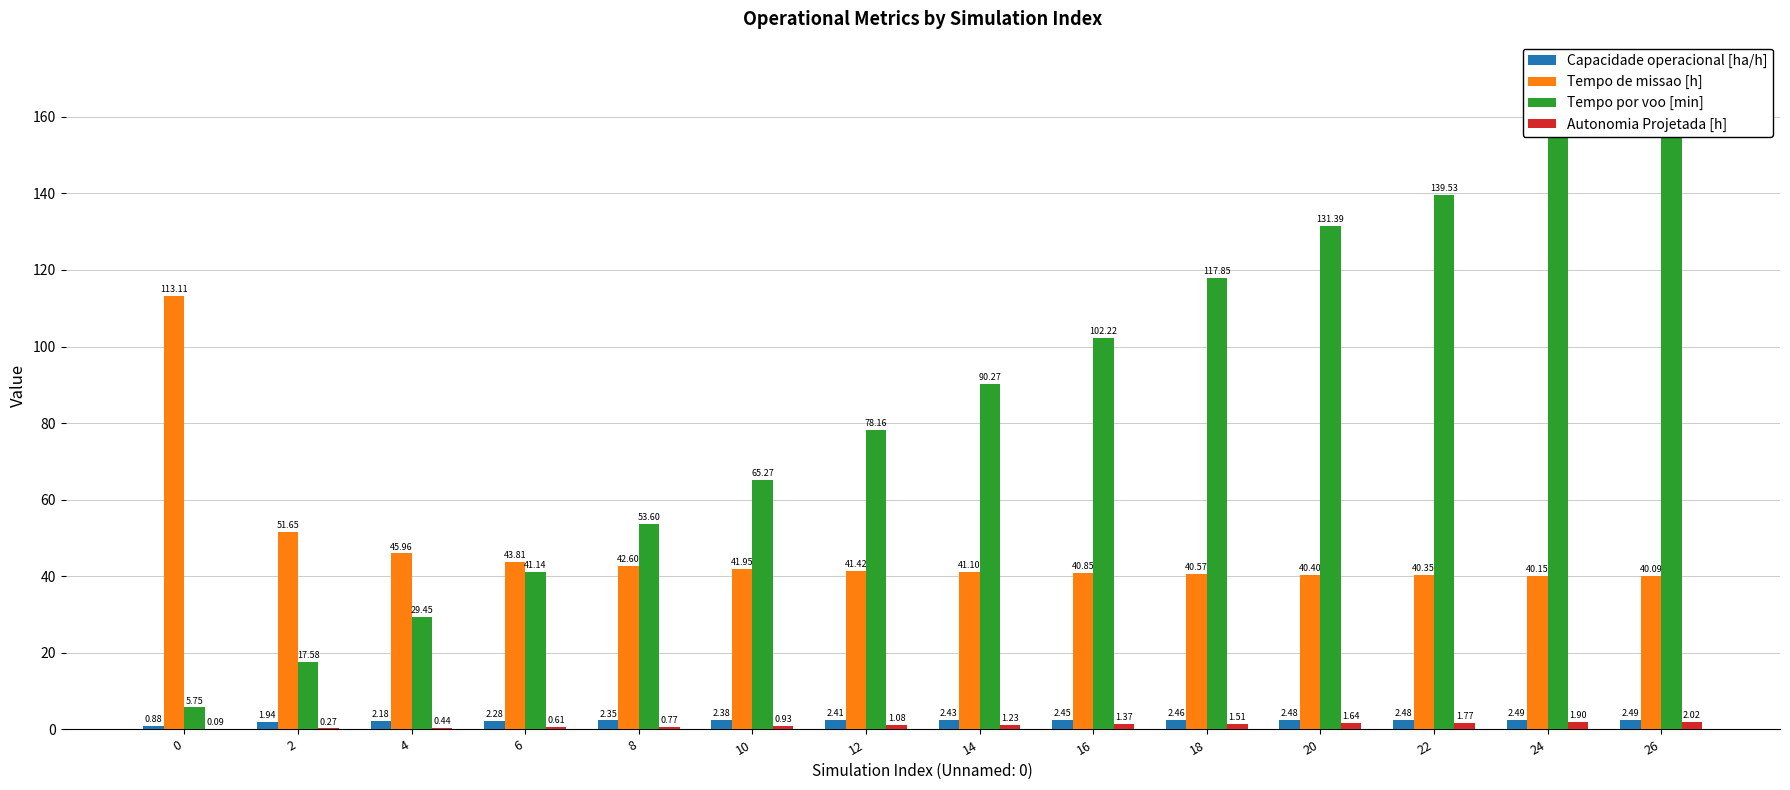

List the series in order of their peak value, highest first.

Tempo por voo [min], Tempo de missao [h], Capacidade operacional [ha/h], Autonomia Projetada [h]